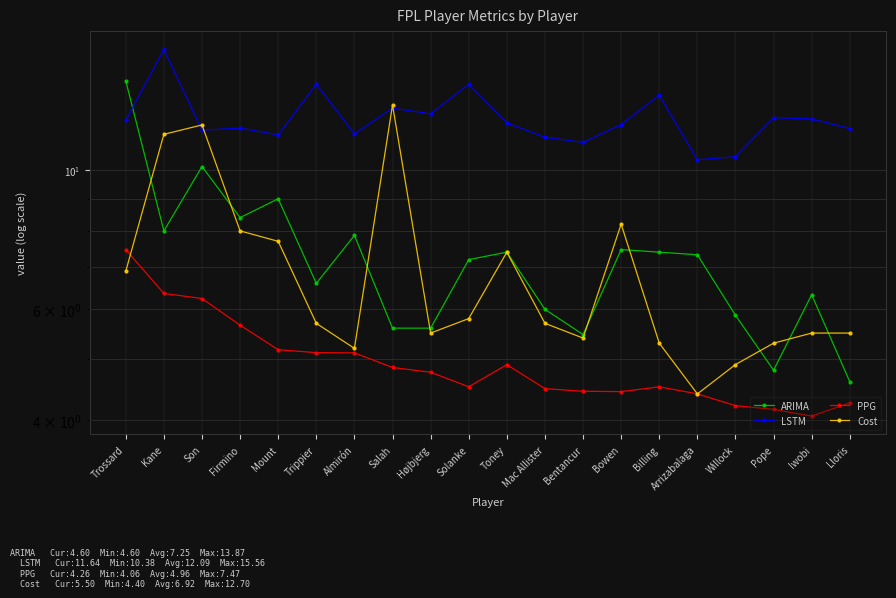

What is the label of the 6th point from the left?

Trippier